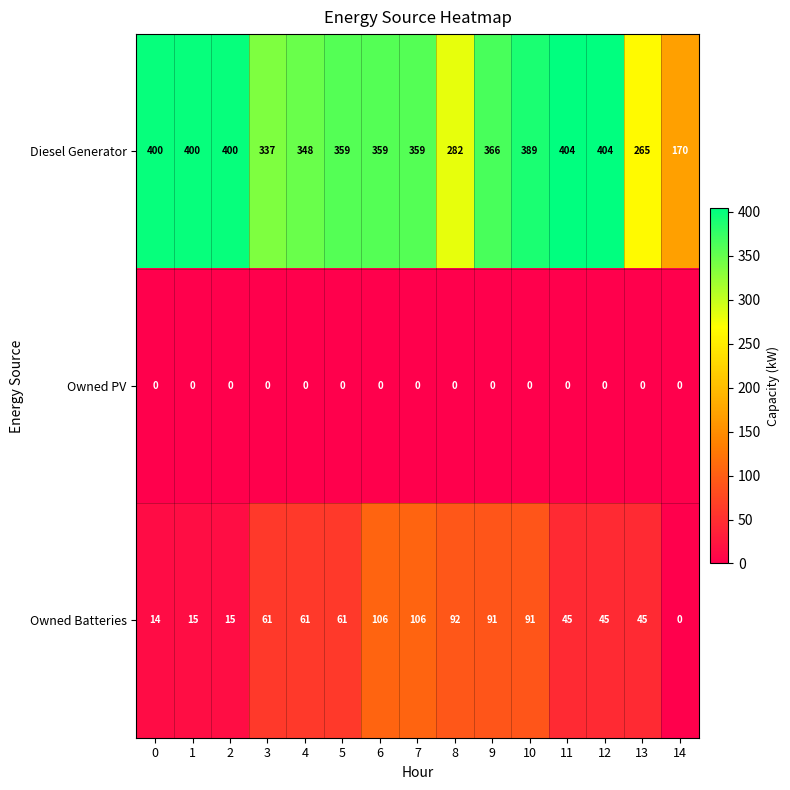

Which series has the largest total across all categories?

Diesel Generator